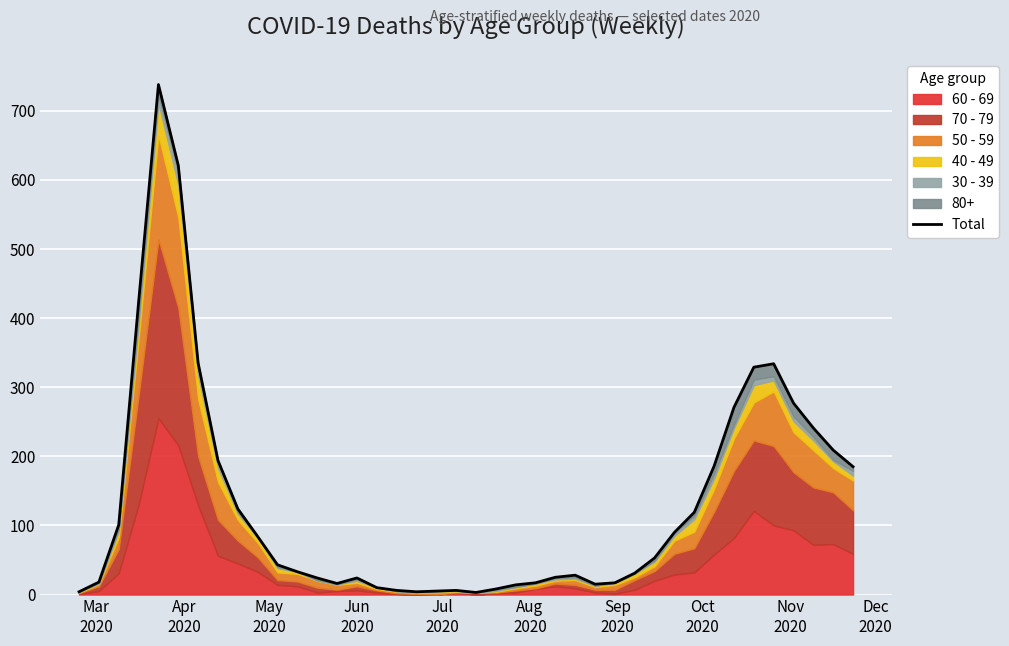

How many data points are less than 43?

20